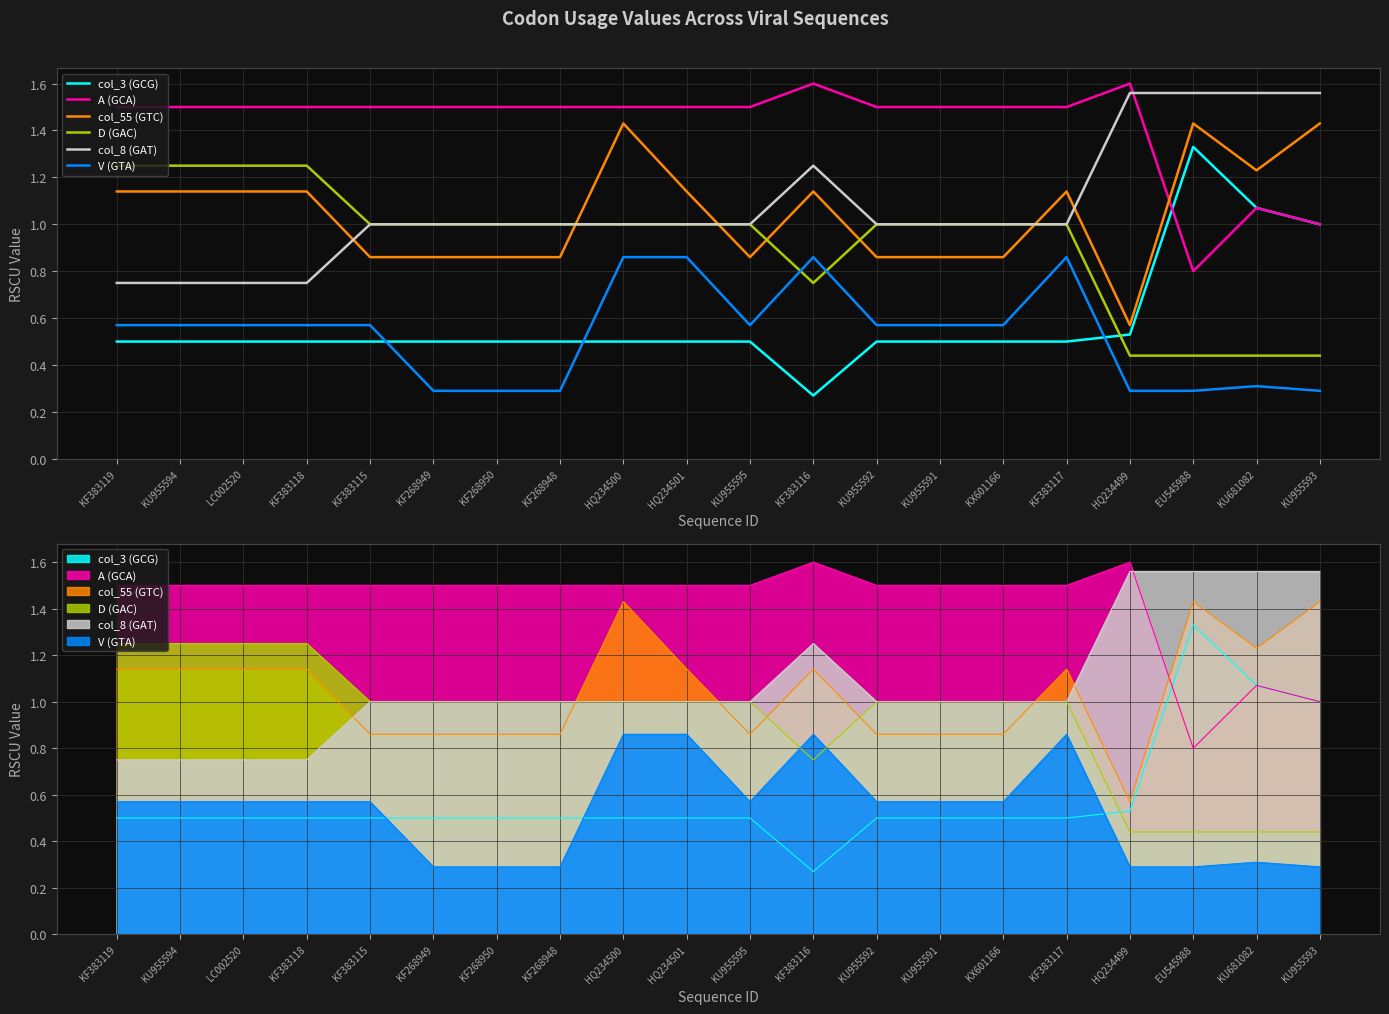

How many lines are shown in the chart?

6